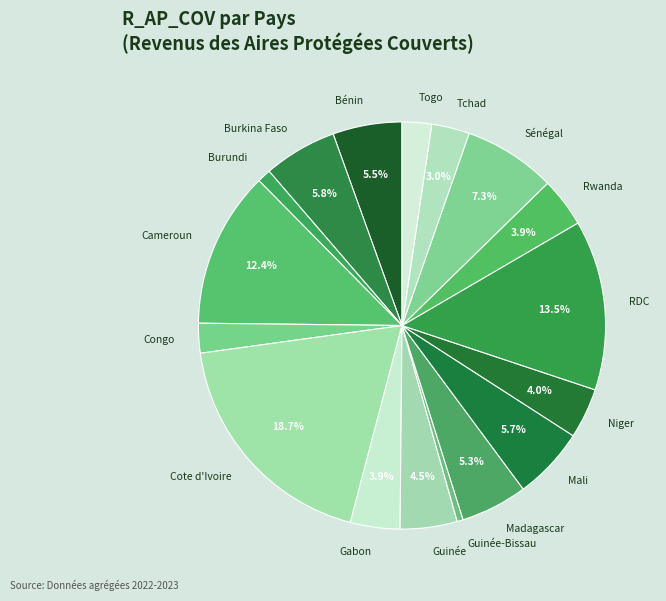

Do Guinée and Guinée-Bissau together represent more than half of the pie?

No